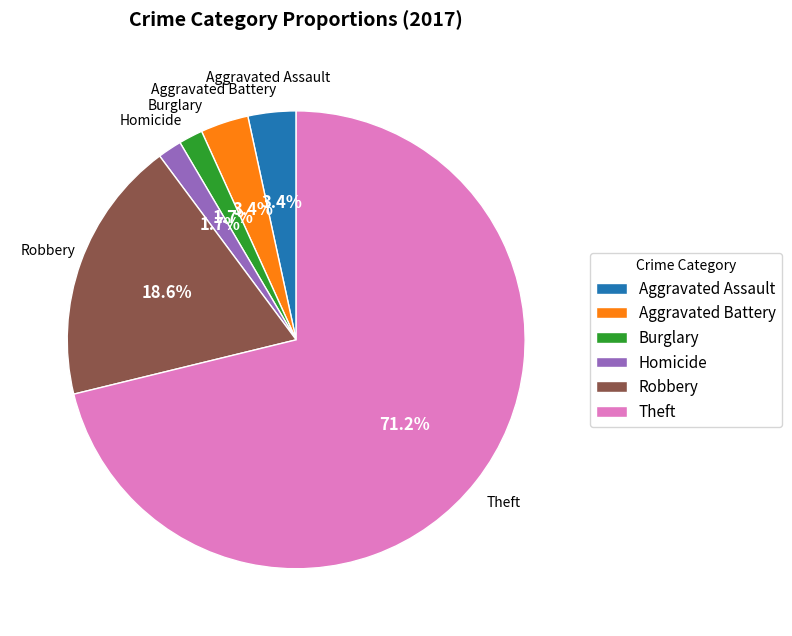

What is the ratio of the value at Aggravated Assault to the value at Burglary?

2.0